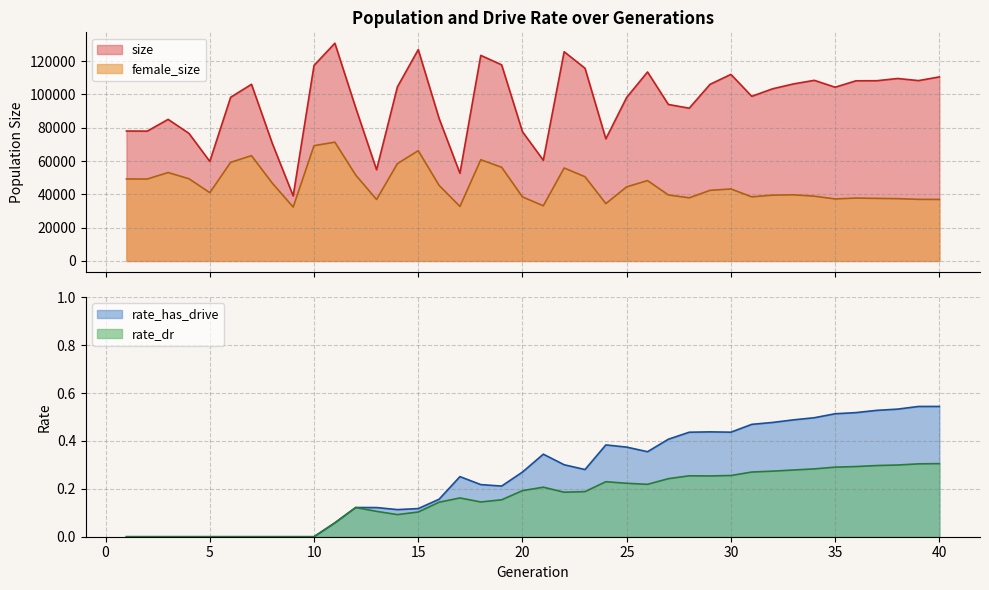

Which has a higher value, 15 or 11?

11